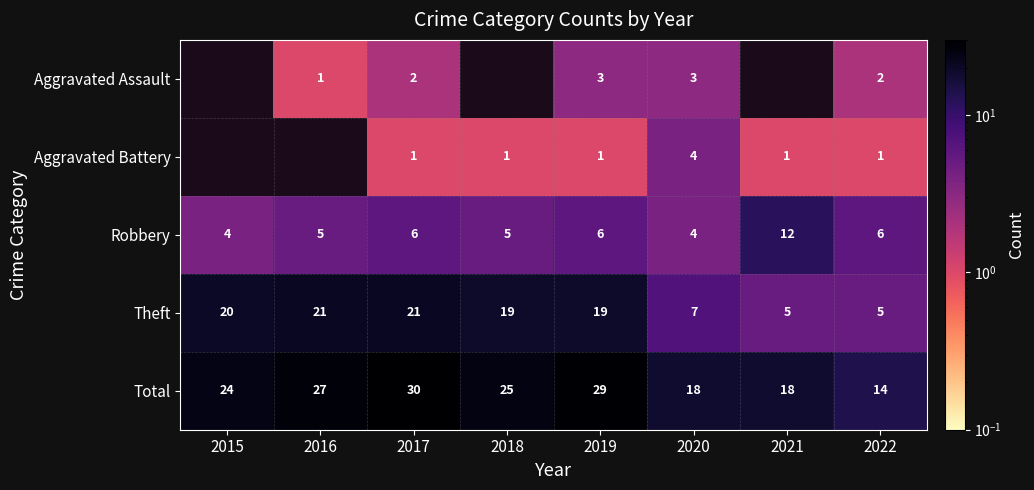

What is the highest value of the Theft series?

21